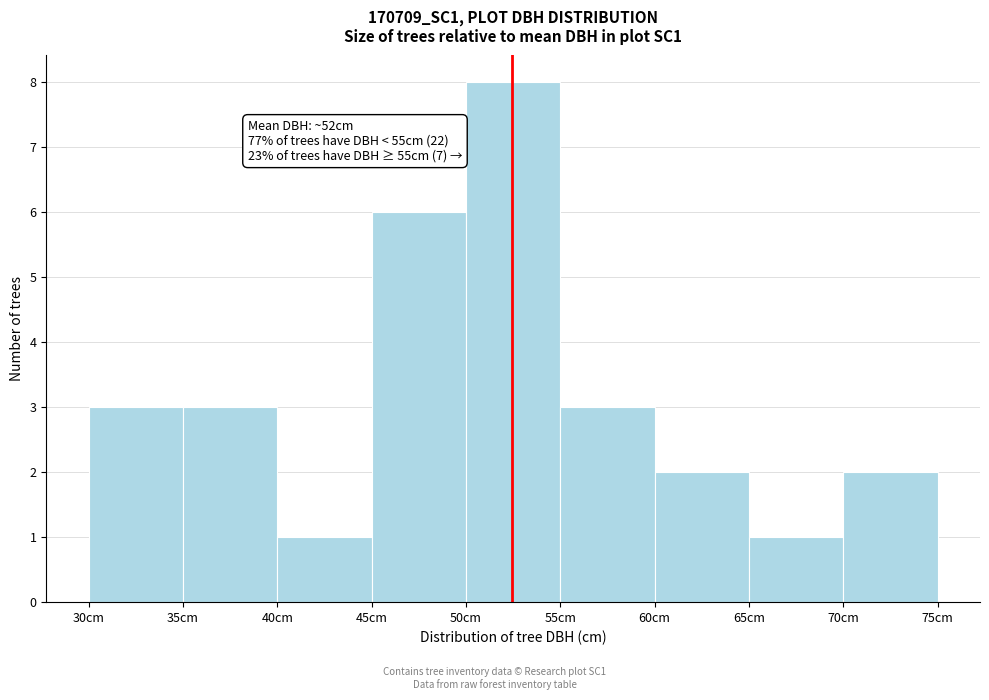

Which range on the x-axis has the tallest bar?

50 to 55